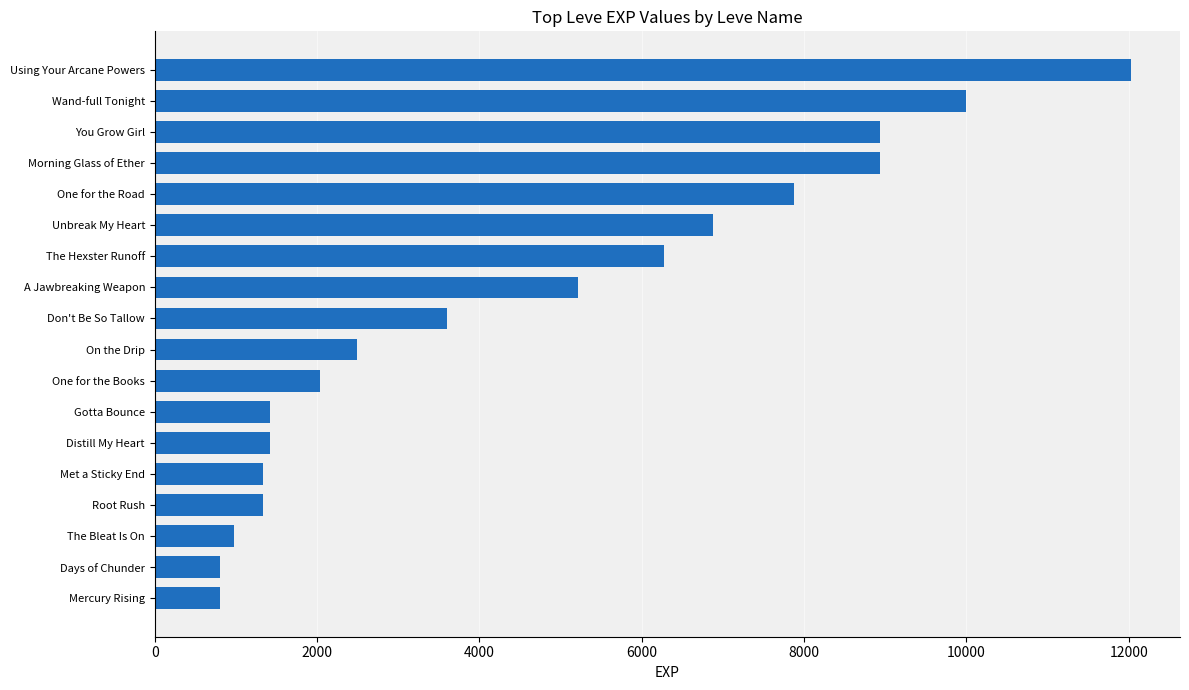

What is the approximate value at Gotta Bounce?

1420